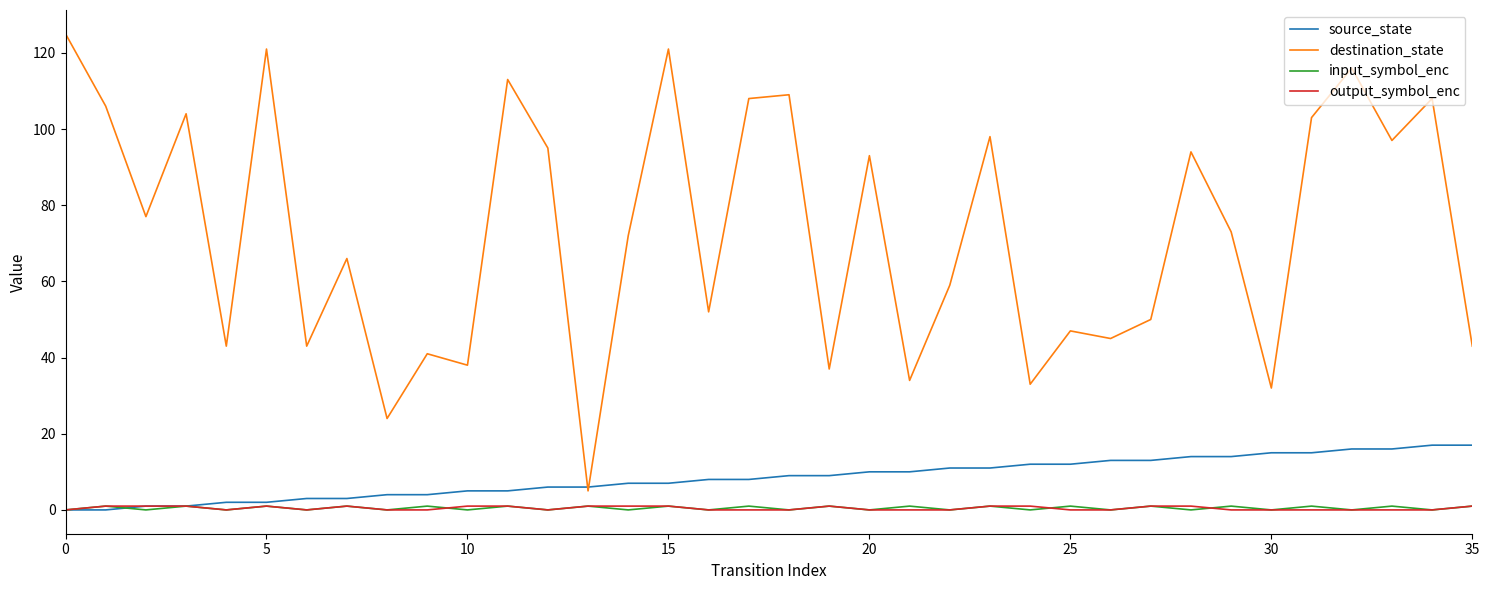

What are all the series names shown in the legend?

source_state, destination_state, input_symbol_enc, output_symbol_enc